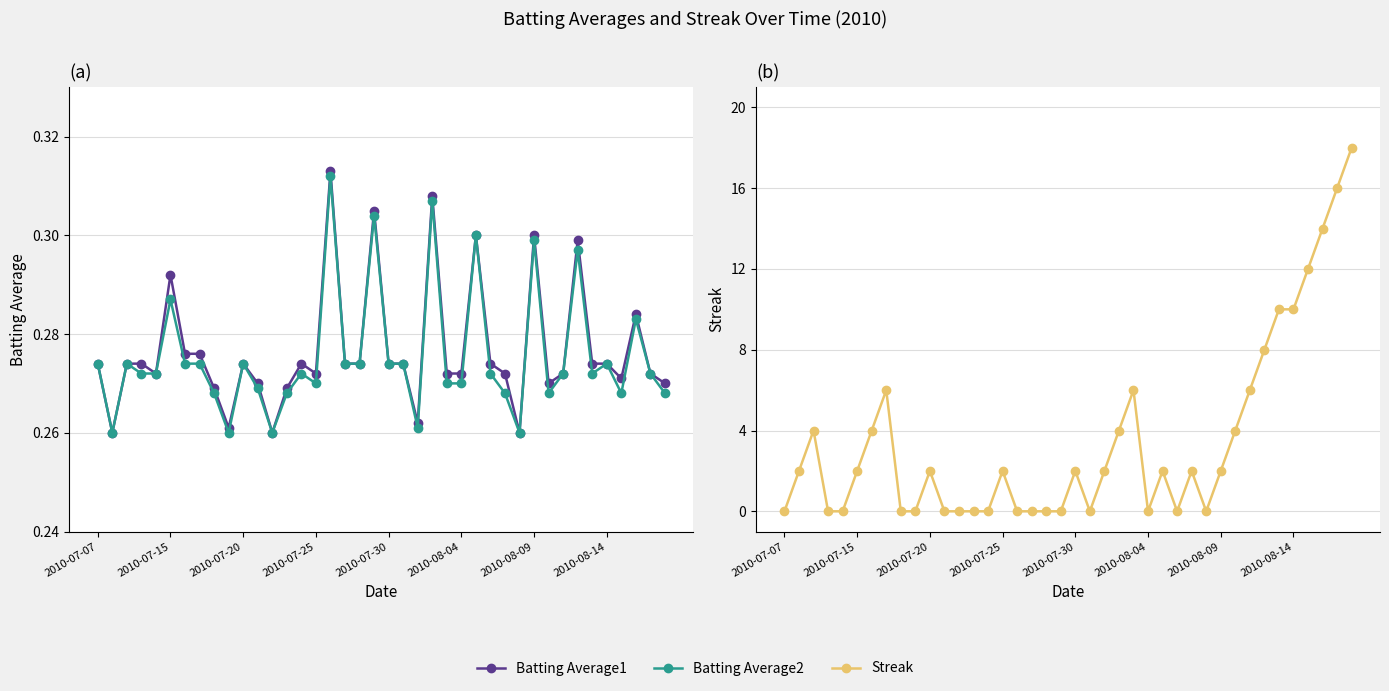

Where is Streak nearest to the value 9?

33